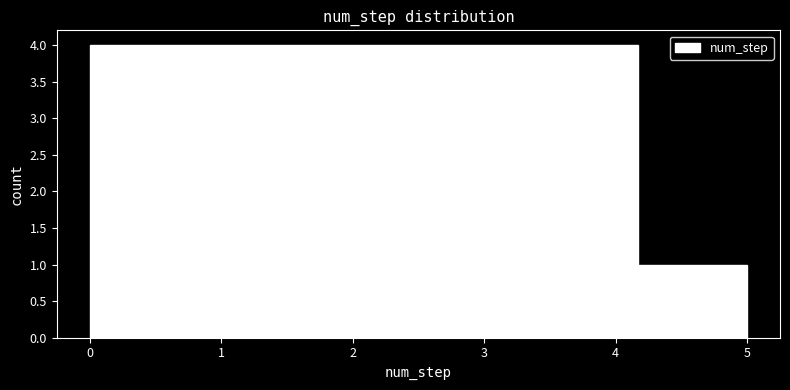

Reading left to right, transcribe this chart: for each bar, give the range it covers on the x-axis and its height. Neither the bar edges nor the heights are printed on the chart, so give them approximately, as read against the axes.

0.0 to 0.8: 4
0.8 to 1.7: 4
1.7 to 2.5: 4
2.5 to 3.3: 4
3.3 to 4.2: 4
4.2 to 5.0: 1